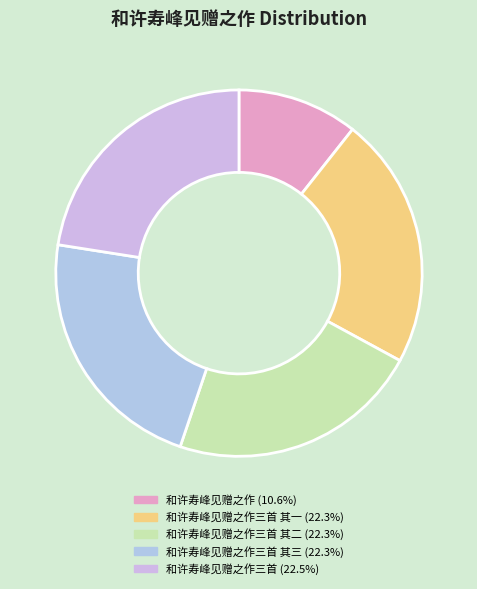

Which slice is the smallest?

和许寿峰见赠之作